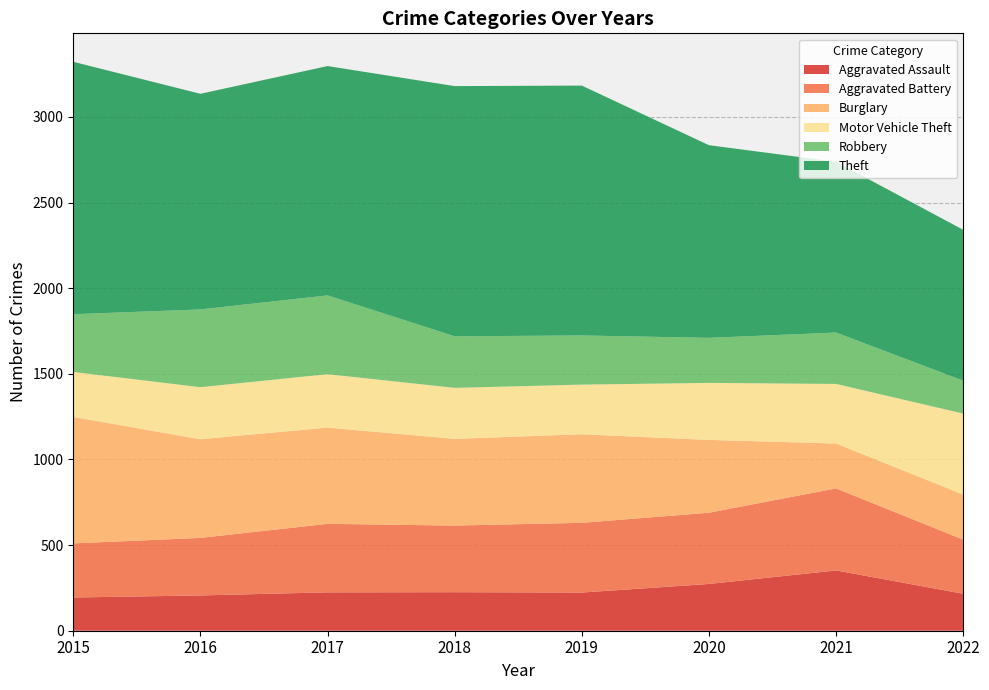

Reading right to left, extract all data points from this chart.

Aggravated Assault: 2022=216	2021=352	2020=273	2019=223	2018=225	2017=224	2016=206	2015=194
Aggravated Battery: 2022=316	2021=479	2020=416	2019=407	2018=389	2017=400	2016=336	2015=316
Burglary: 2022=263	2021=262	2020=425	2019=517	2018=506	2017=562	2016=576	2015=738
Motor Vehicle Theft: 2022=473	2021=348	2020=333	2019=290	2018=298	2017=312	2016=304	2015=263
Robbery: 2022=192	2021=300	2020=263	2019=287	2018=301	2017=460	2016=454	2015=337
Theft: 2022=881	2021=997	2020=1125	2019=1459	2018=1461	2017=1339	2016=1259	2015=1474